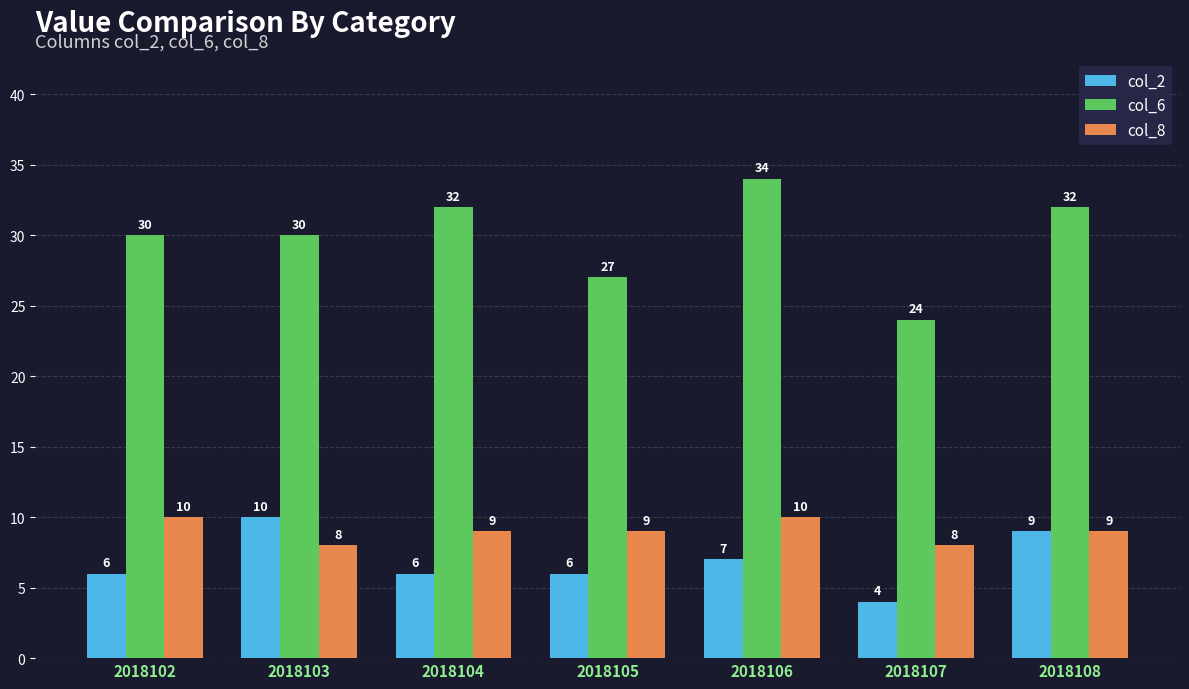

At which category is the sum across all series the highest?

2018106